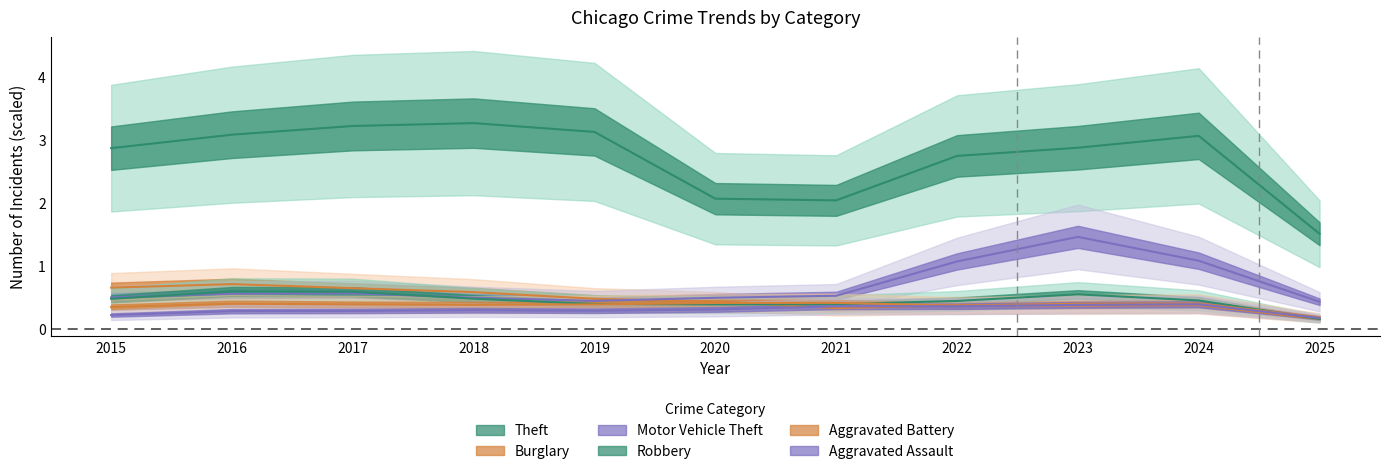

Reading left to right, list all the values displayed in this chart.

Theft: 2015=2.9	2016=3.1	2017=3.2	2018=3.3	2019=3.1	2020=2.1	2021=2.0	2022=2.7	2023=2.9	2024=3.1	2025=1.5
Burglary: 2015=0.7	2016=0.7	2017=0.7	2018=0.6	2019=0.5	2020=0.4	2021=0.3	2022=0.4	2023=0.4	2024=0.4	2025=0.2
Motor Vehicle Theft: 2015=0.5	2016=0.6	2017=0.6	2018=0.5	2019=0.4	2020=0.5	2021=0.5	2022=1.1	2023=1.5	2024=1.1	2025=0.4
Robbery: 2015=0.5	2016=0.6	2017=0.6	2018=0.5	2019=0.4	2020=0.4	2021=0.4	2022=0.4	2023=0.6	2024=0.5	2025=0.2
Aggravated Battery: 2015=0.4	2016=0.4	2017=0.4	2018=0.4	2019=0.4	2020=0.4	2021=0.4	2022=0.4	2023=0.4	2024=0.4	2025=0.2
Aggravated Assault: 2015=0.2	2016=0.3	2017=0.3	2018=0.3	2019=0.3	2020=0.3	2021=0.4	2022=0.4	2023=0.4	2024=0.4	2025=0.2